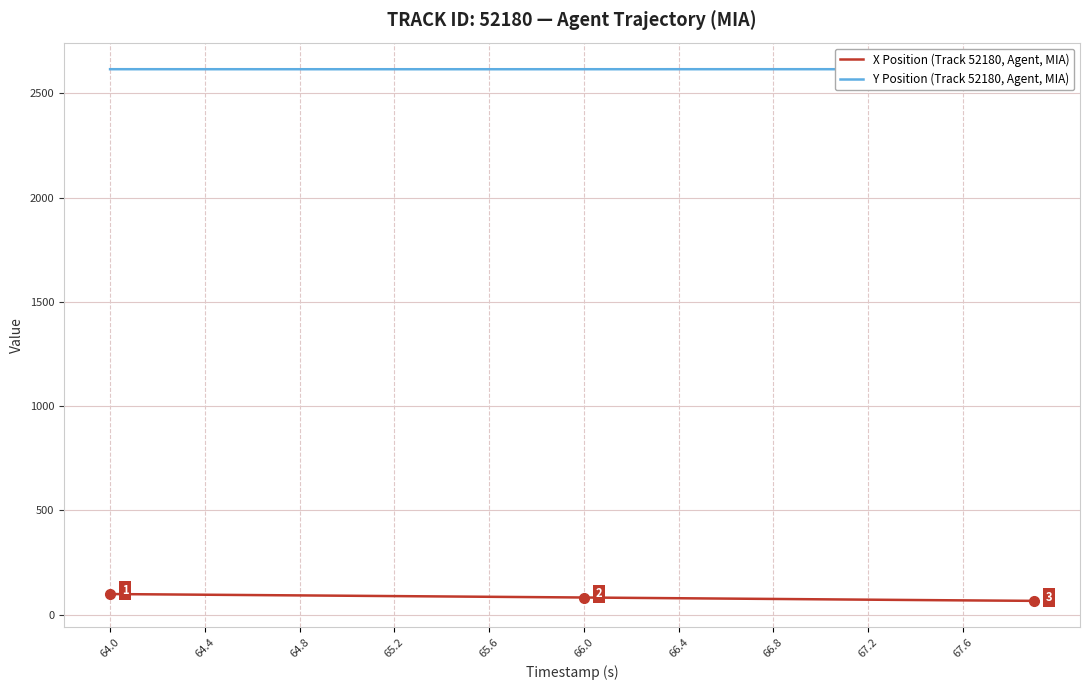

What is the label of the 7th point from the left?

66.4